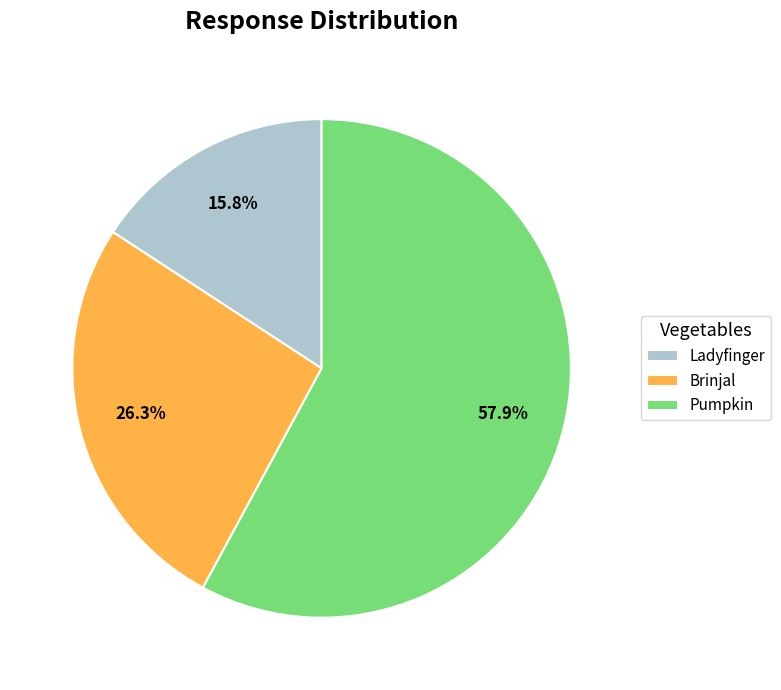

To the nearest percent, what is the difference between the Pumpkin and Ladyfinger slice percentages?

42%